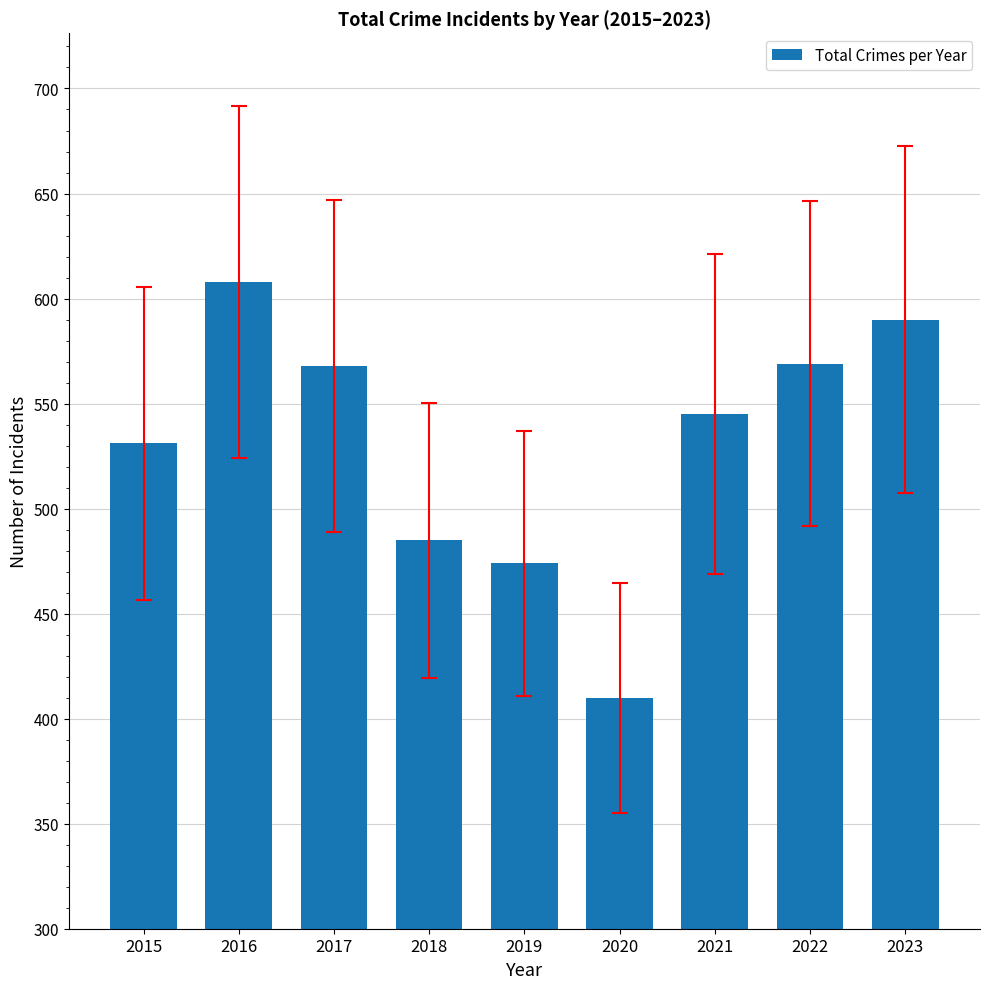

The value at 2017 is 171. True or false?

False